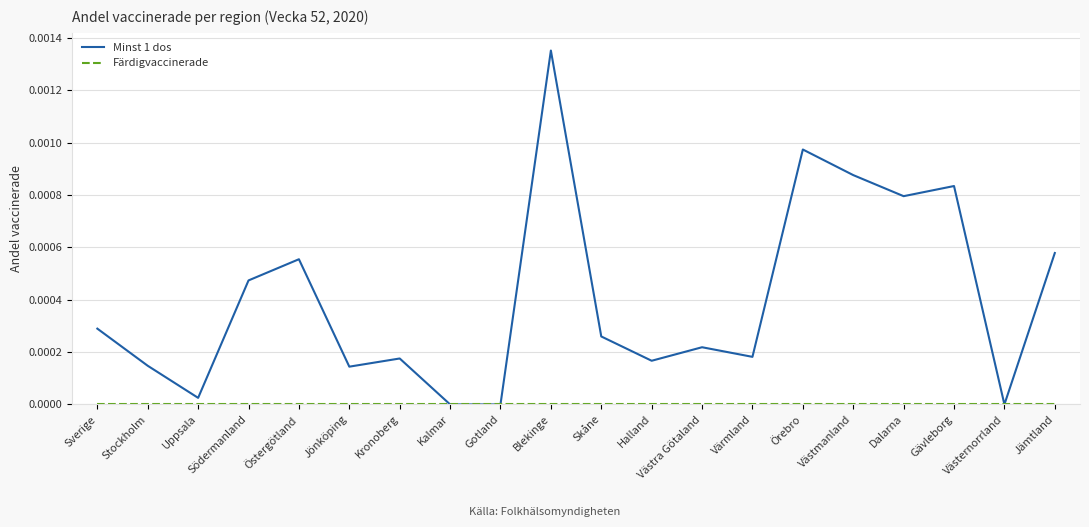

Which series has the largest total across all categories?

Minst 1 dos